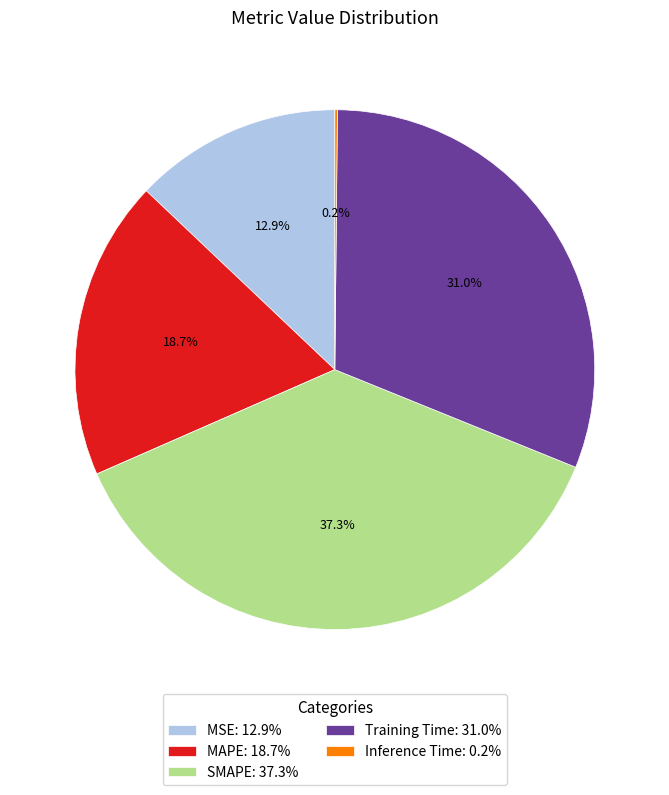

What is the largest slice in the pie chart?

SMAPE